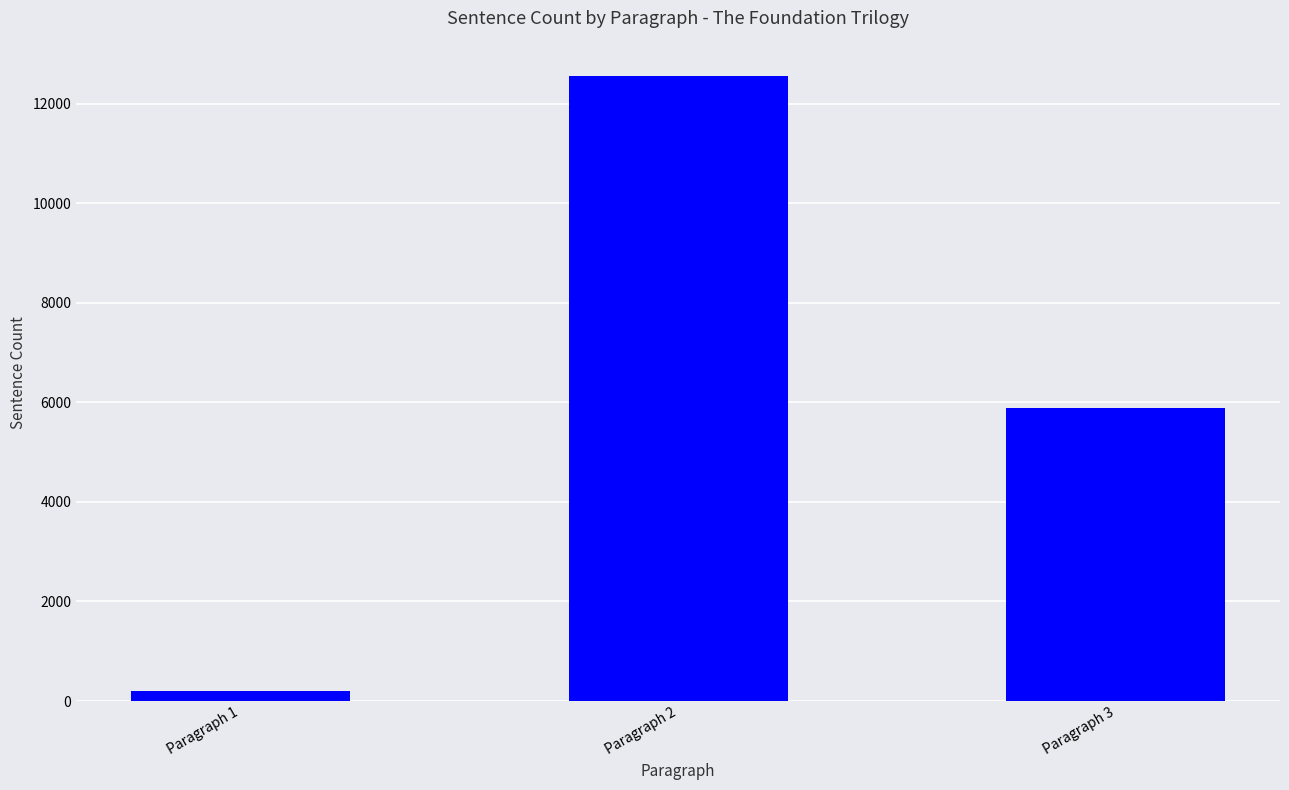

Approximately how many times larger is the value at Paragraph 2 compared to Paragraph 3?

2.1